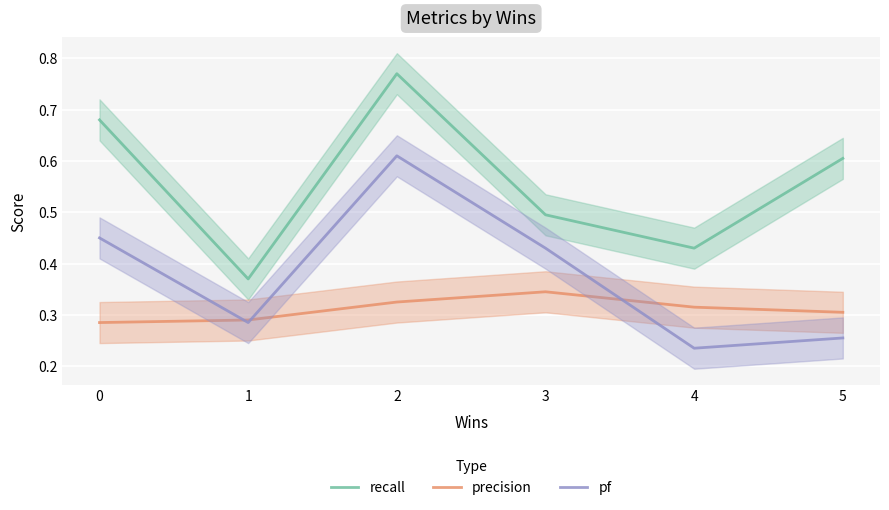

How many lines are shown in the chart?

3